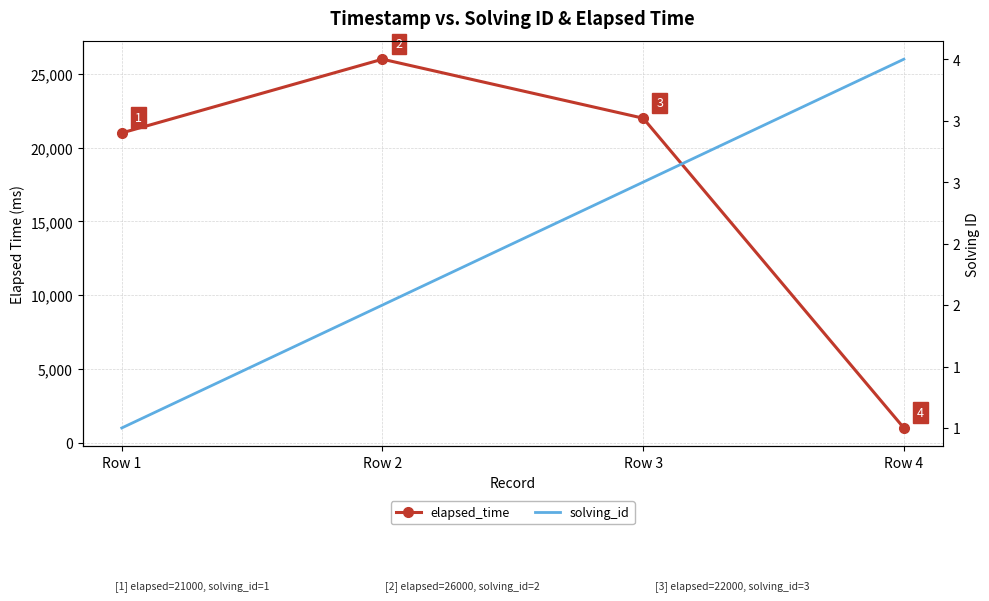

Reading left to right, list all the values displayed in this chart.

elapsed_time: 21000	26000	22000	1000
solving_id: 1	2	3	4